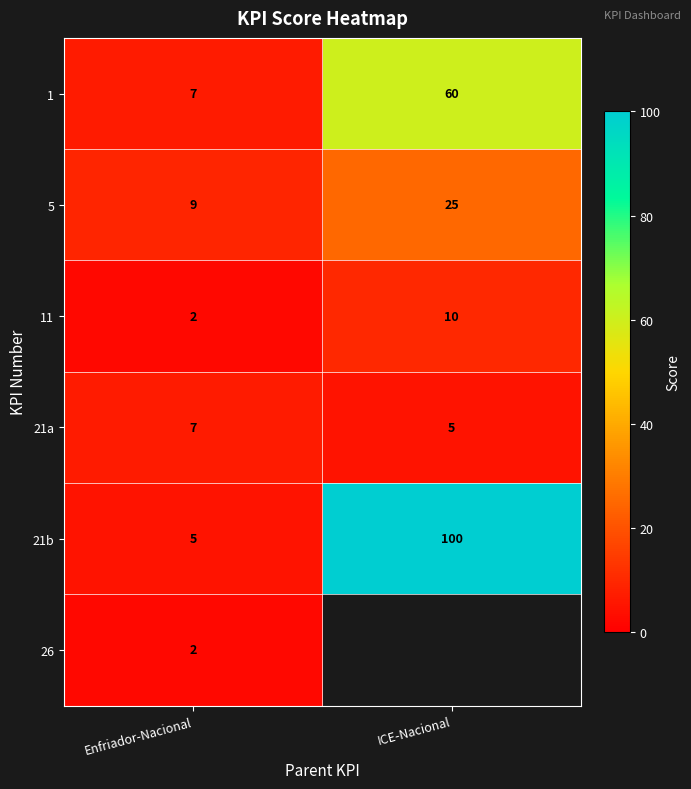

Is the value of 11 at ICE-Nacional greater than the value of 5 at ICE-Nacional?

No